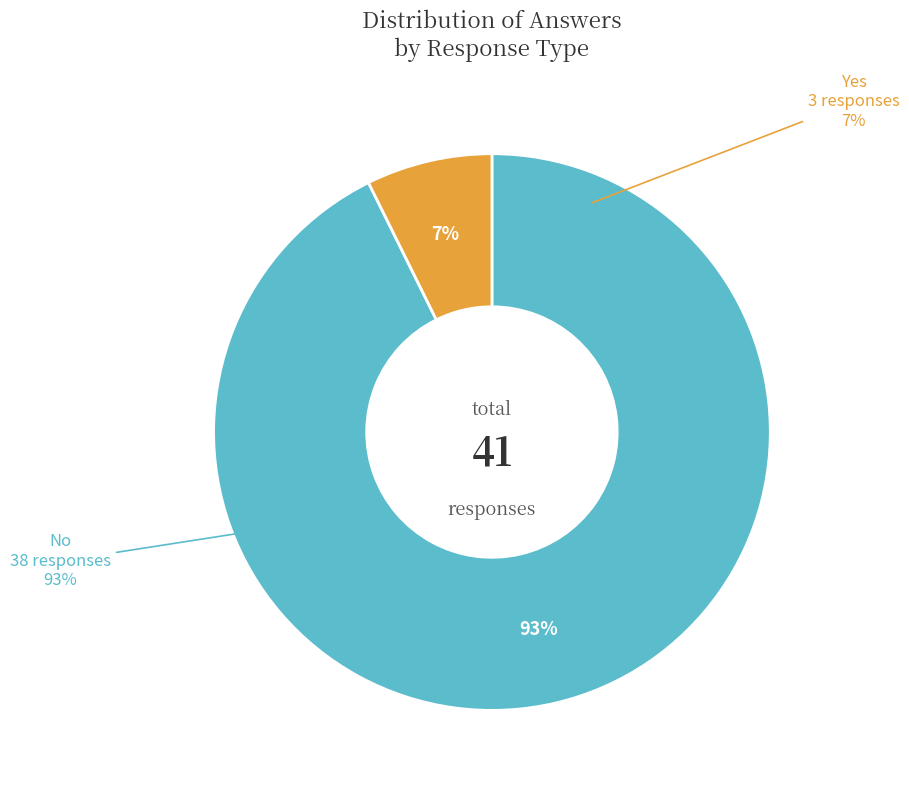

What percentage do Yes and No together represent?

100.0%